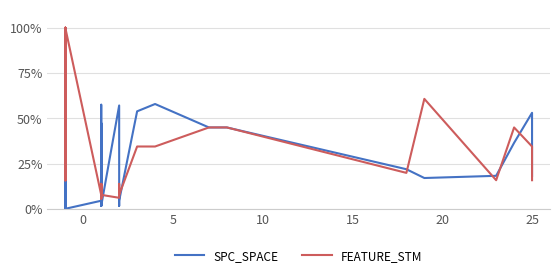

Which series changed the most between 25 and 33?

SPC_SPACE